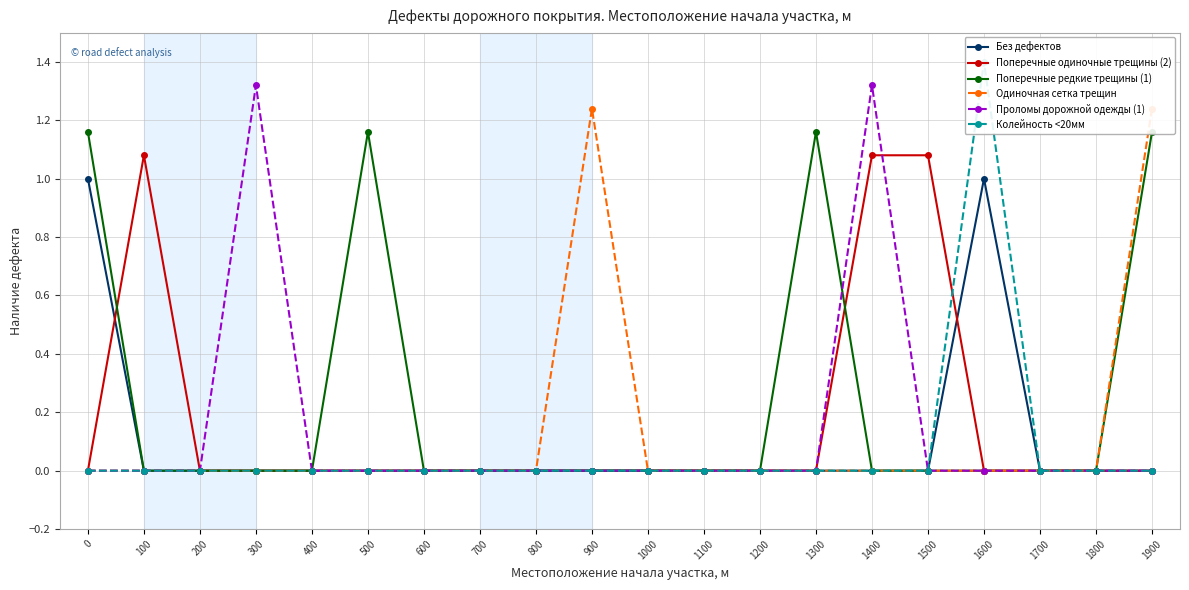

Does the chart display data point markers on the line(s)?

Yes